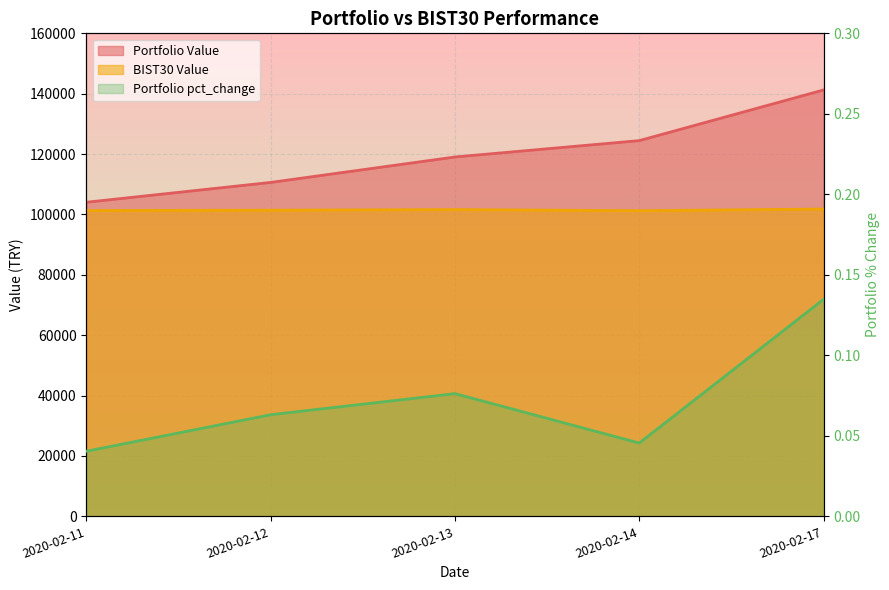

Which label corresponds to the smallest value in the chart?

2020-02-11